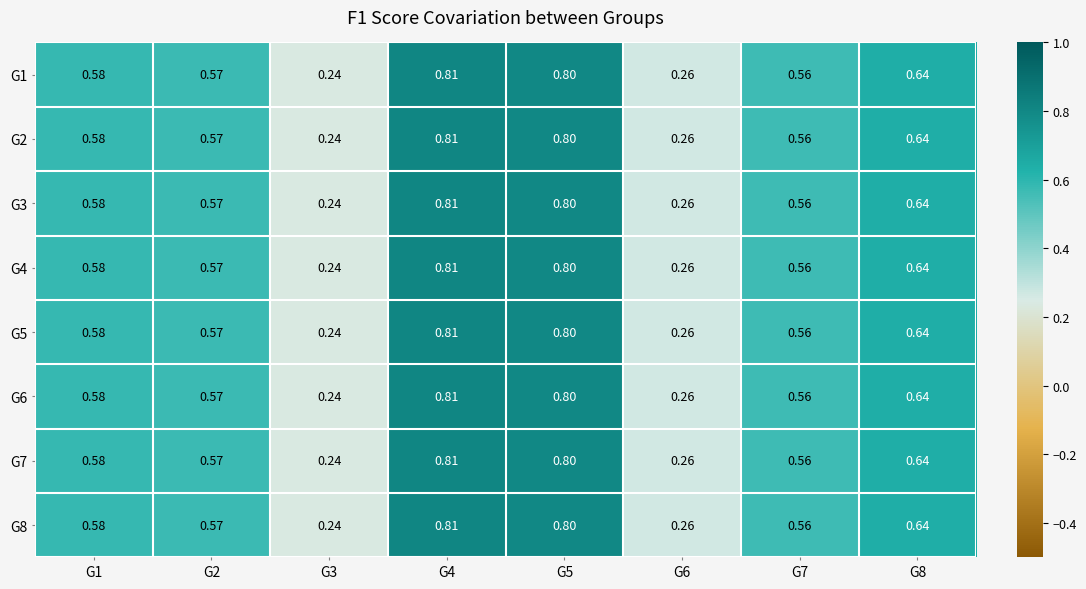

Is the value of G1 at G1 greater than the value of G4 at G8?

No